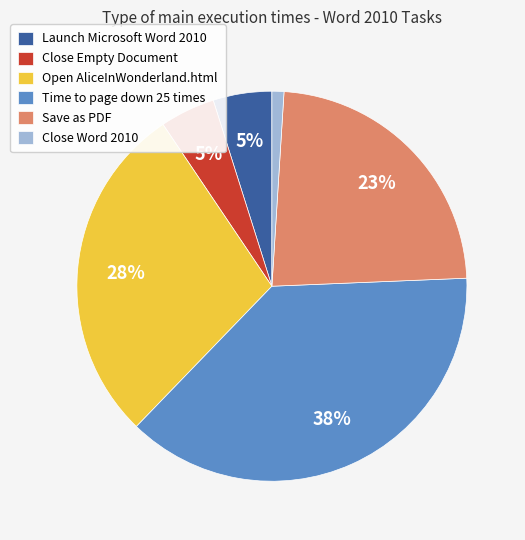

Combined, do Save as PDF and Open AliceInWonderland.html account for over 50%?

Yes